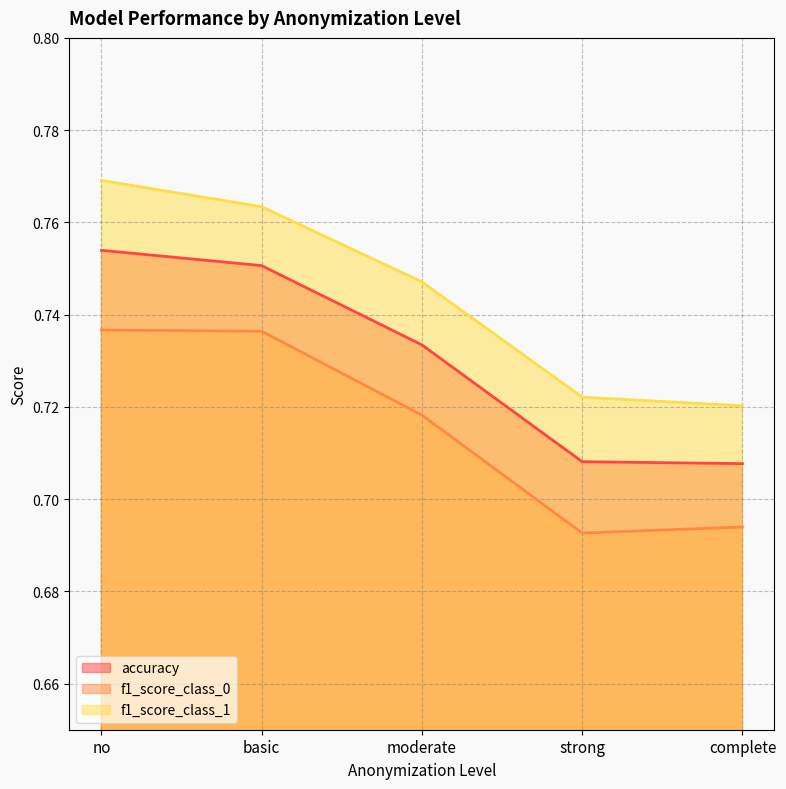

At complete, list the series in order from smallest to largest.

f1_score_class_0, accuracy, f1_score_class_1